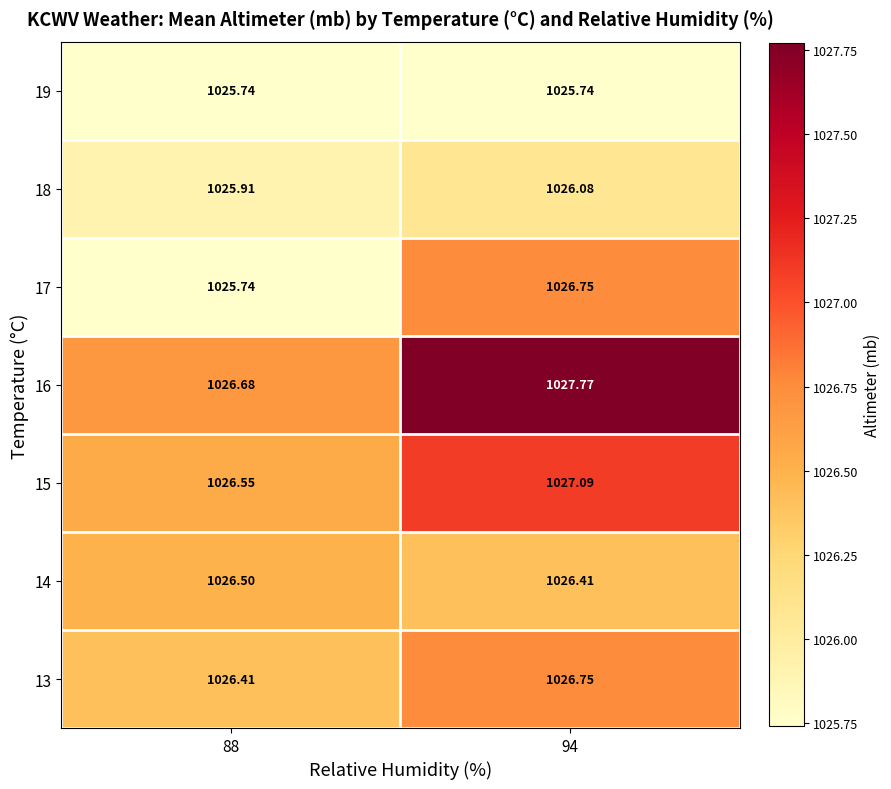

Is the value of 18 at 88 greater than the value of 15 at 94?

No